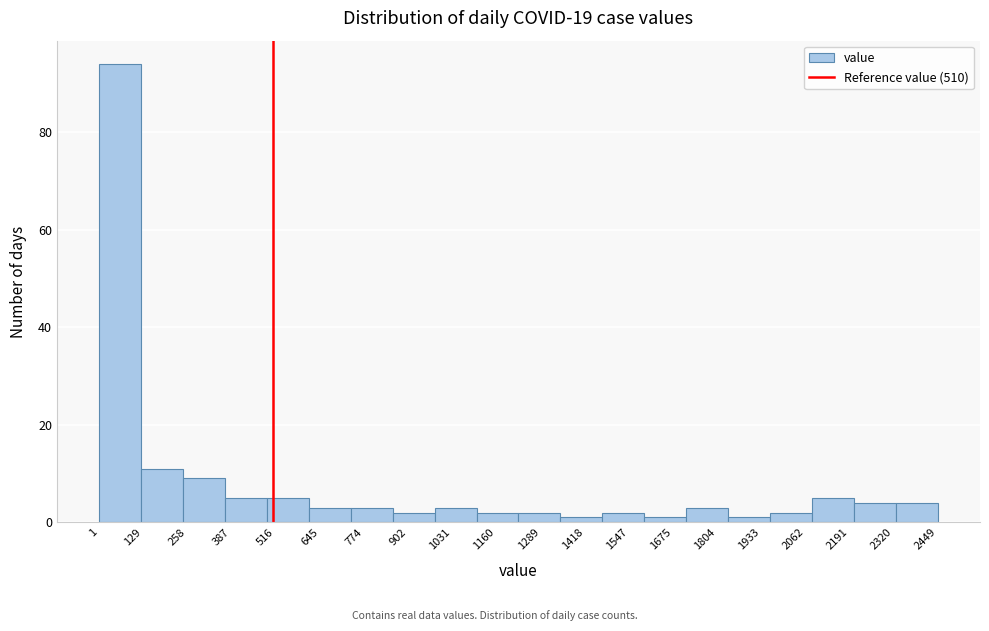

Reading left to right, transcribe this chart: for each bar, give the range it covers on the x-axis and its height. Neither the bar edges nor the heights are printed on the chart, so give them approximately, as read against the axes.

0 to 120: 94
120 to 240: 12
240 to 360: 10
360 to 500: 6
500 to 620: 6
620 to 740: 4
740 to 860: 4
860 to 980: 2
980 to 1100: 4
1100 to 1220: 2
1220 to 1340: 2
1340 to 1460: under 2
1460 to 1600: 2
1600 to 1720: under 2
1720 to 1840: 4
1840 to 1960: under 2
1960 to 2080: 2
2080 to 2200: 6
2200 to 2320: 4
2320 to 2440: 4